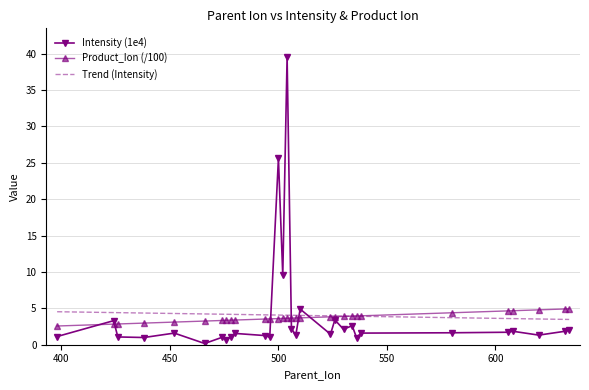

What is the maximum value shown in the chart?

39.5